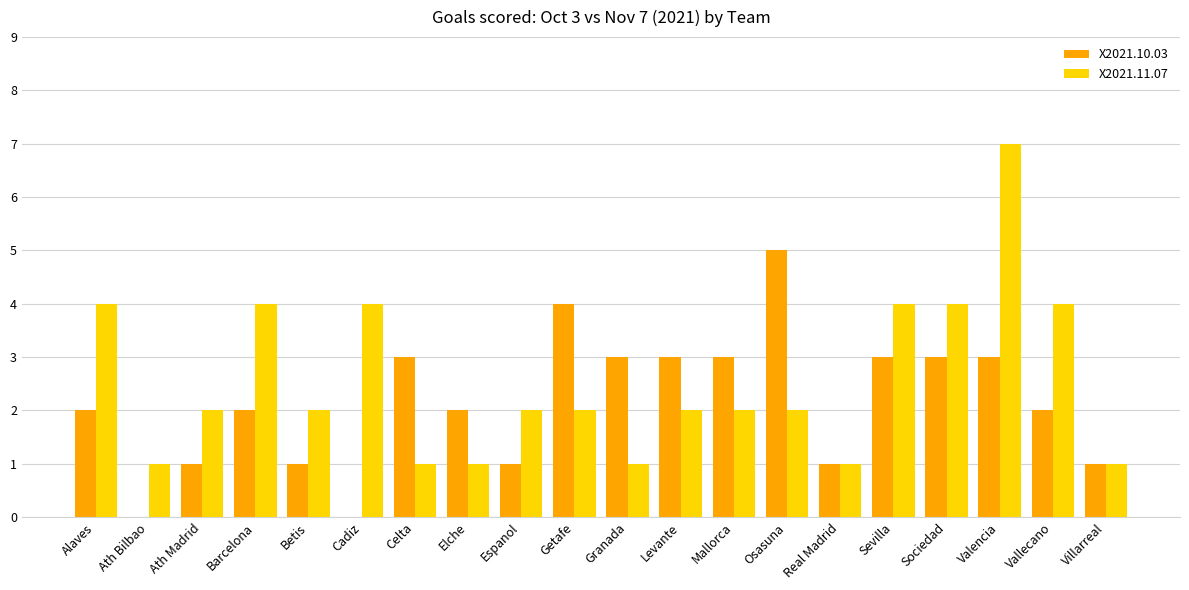

What is the greatest value displayed?

7